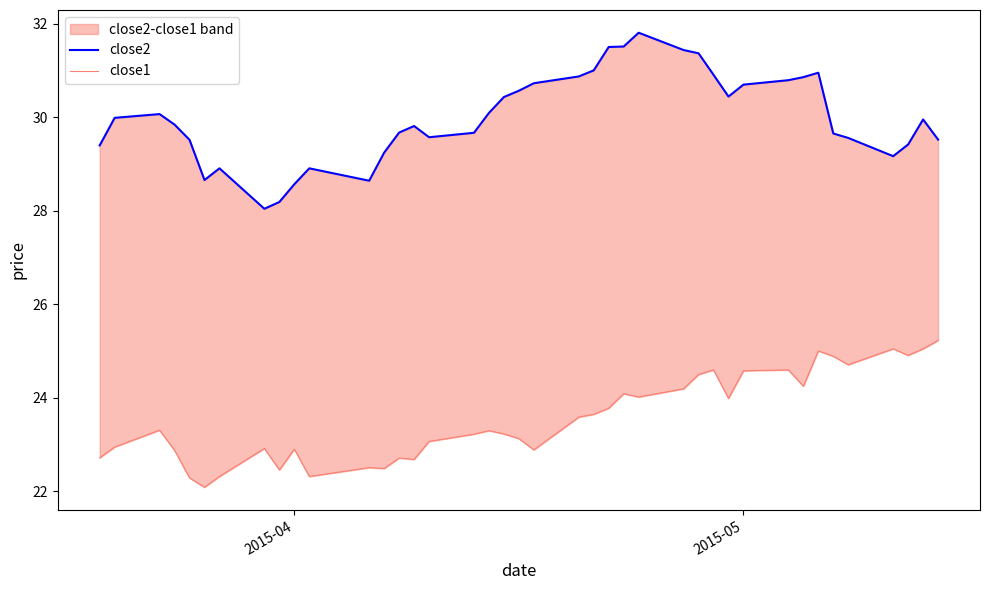

How many lines are shown in the chart?

2